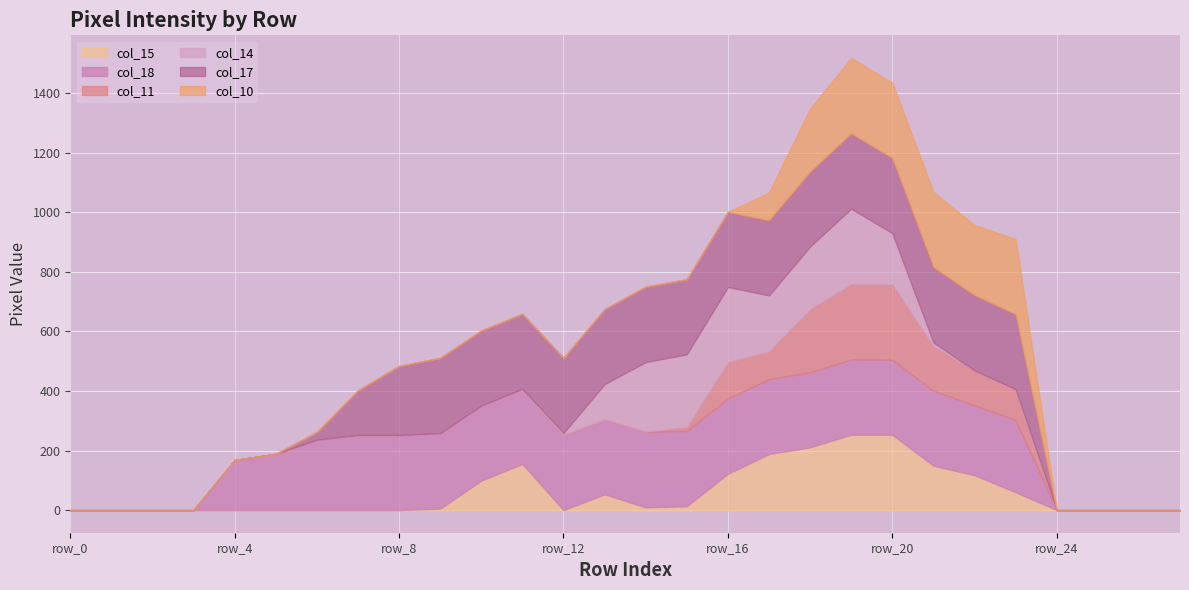

True or false: col_17 and col_18 intersect in this chart.

False